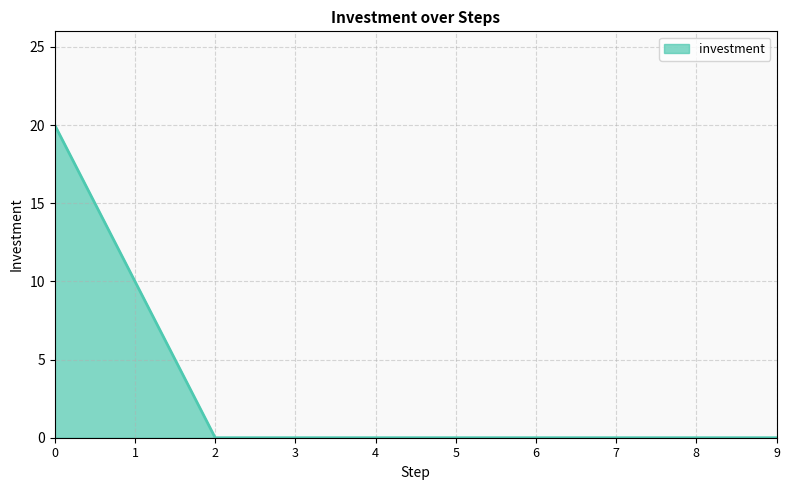

The chart shows a value of -10 at 9. True or false?

False